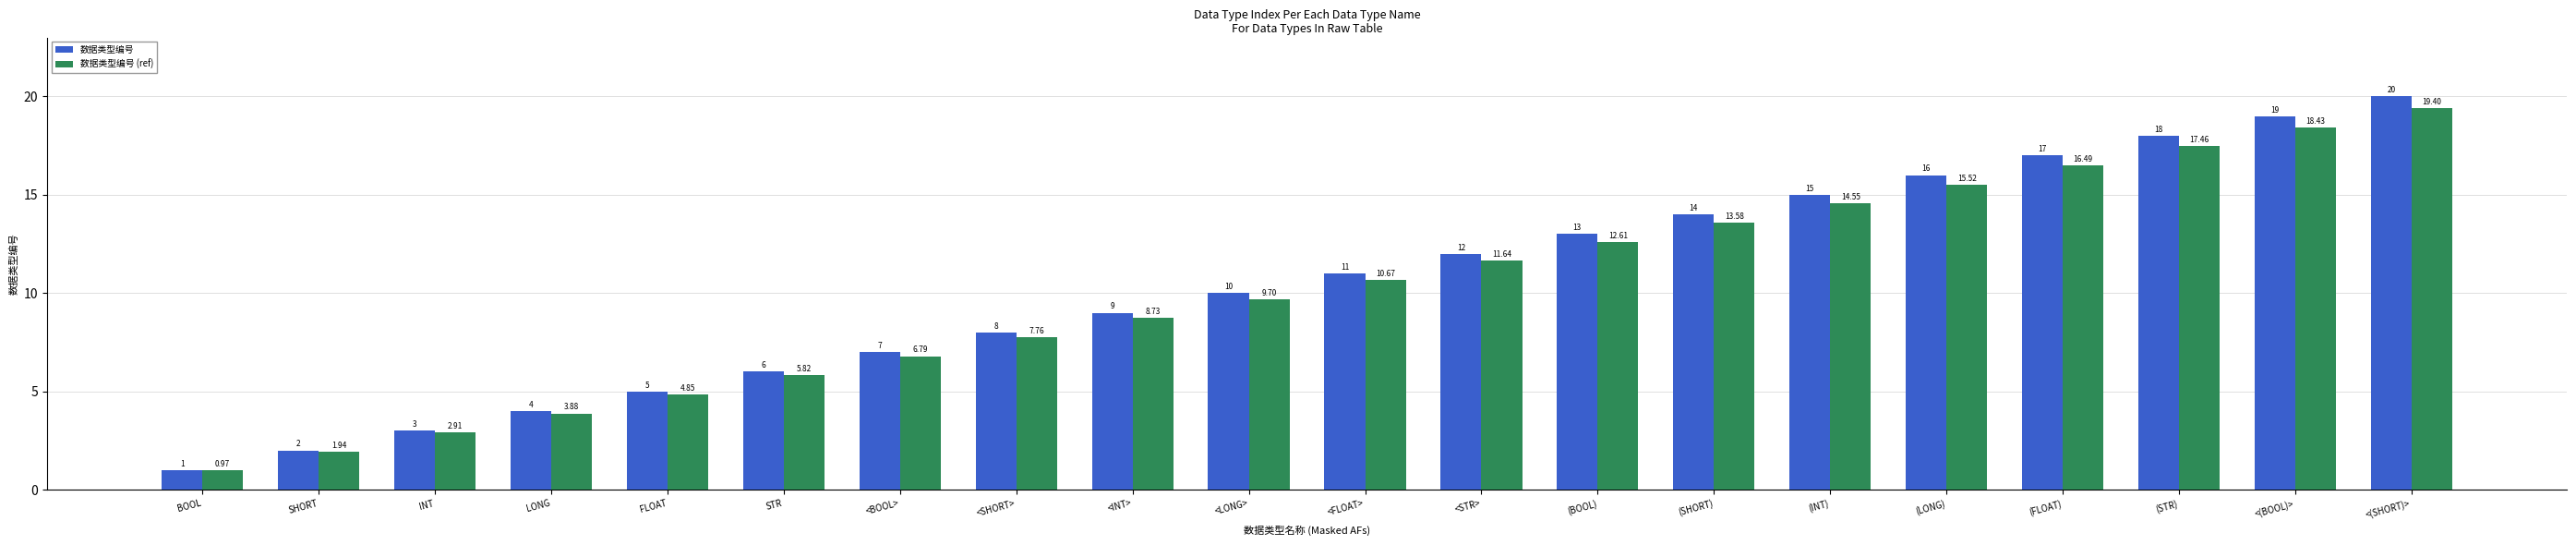

Which label corresponds to the smallest value in the chart?

BOOL